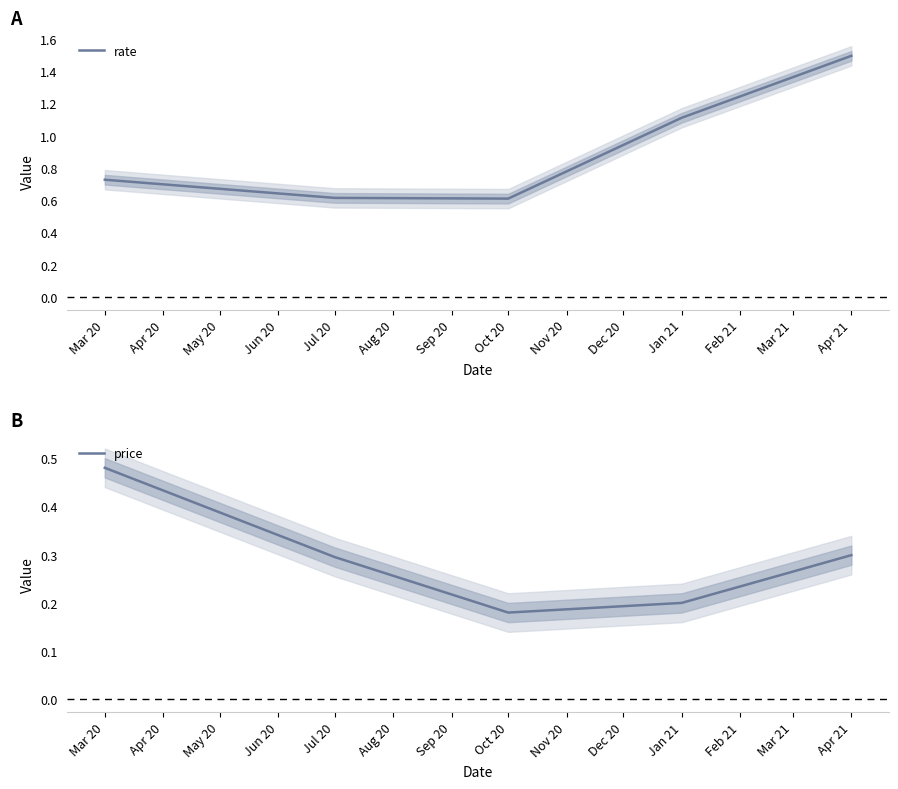

Is it true that rate equals 0.6 at Jul 20?

True